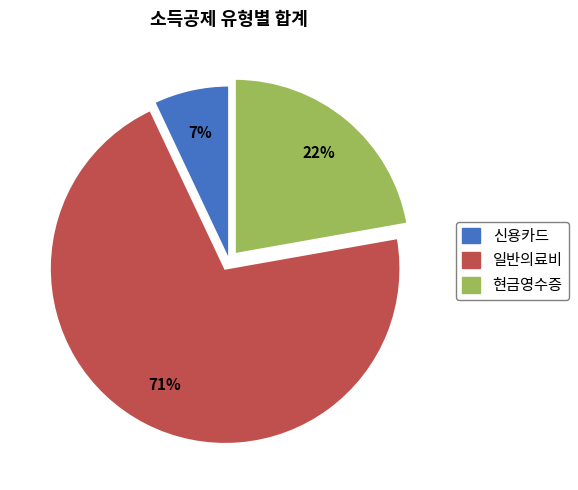

Rank the categories by value from lowest to highest.

신용카드, 현금영수증, 일반의료비